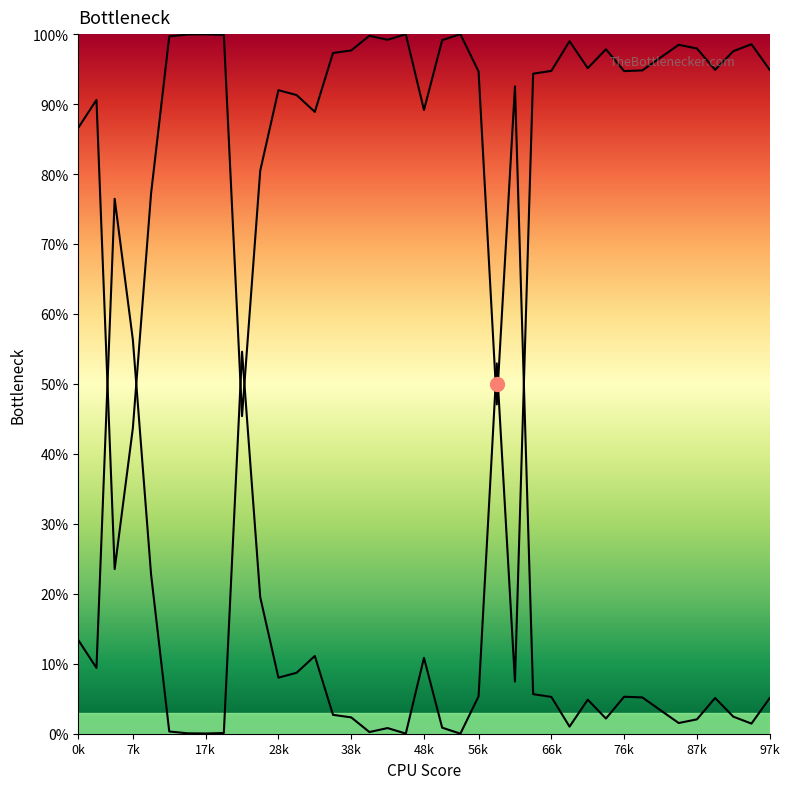

Which series changed the most between 16 and 31?

someone